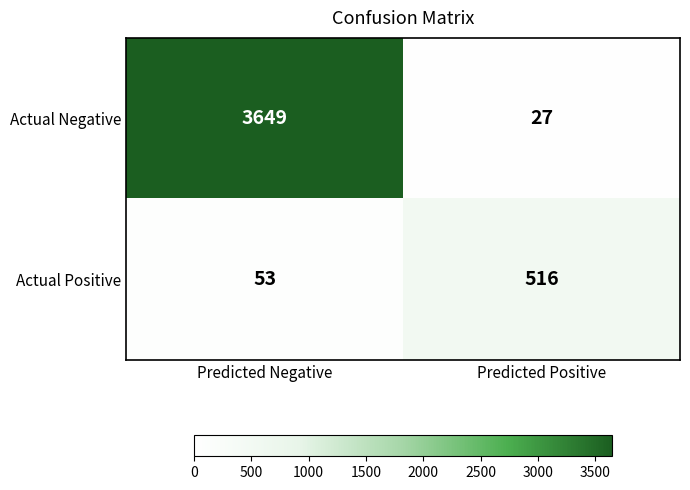

What is the sum of all Actual Negative values?

3676